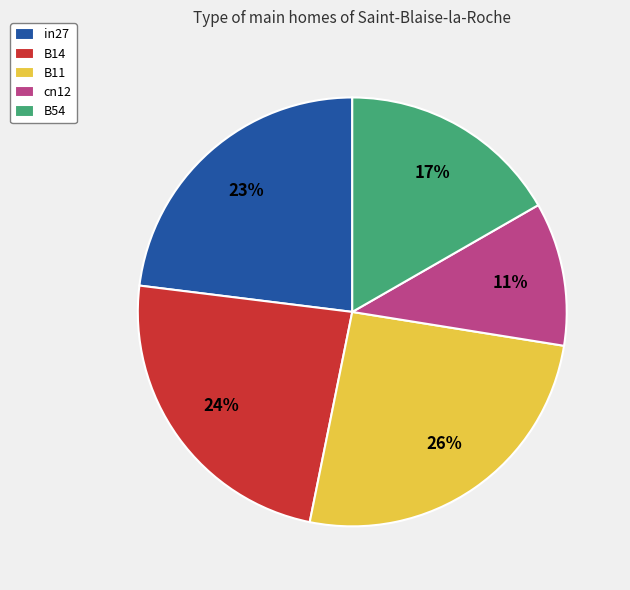

Does in27 represent more than half of the total?

No